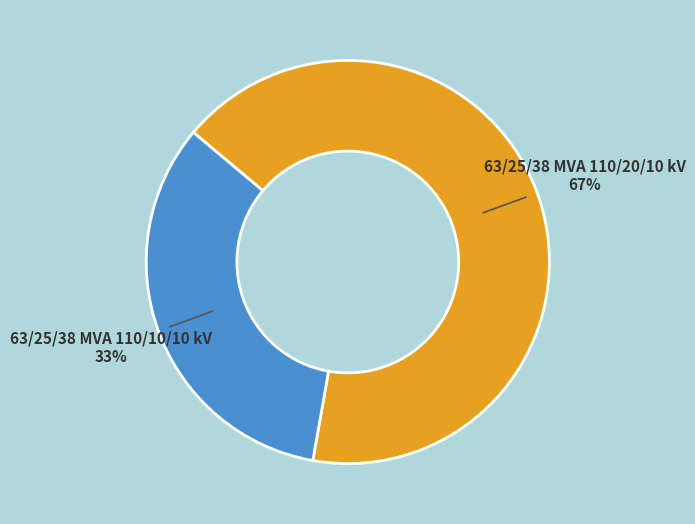

Is there a majority slice in this chart?

Yes